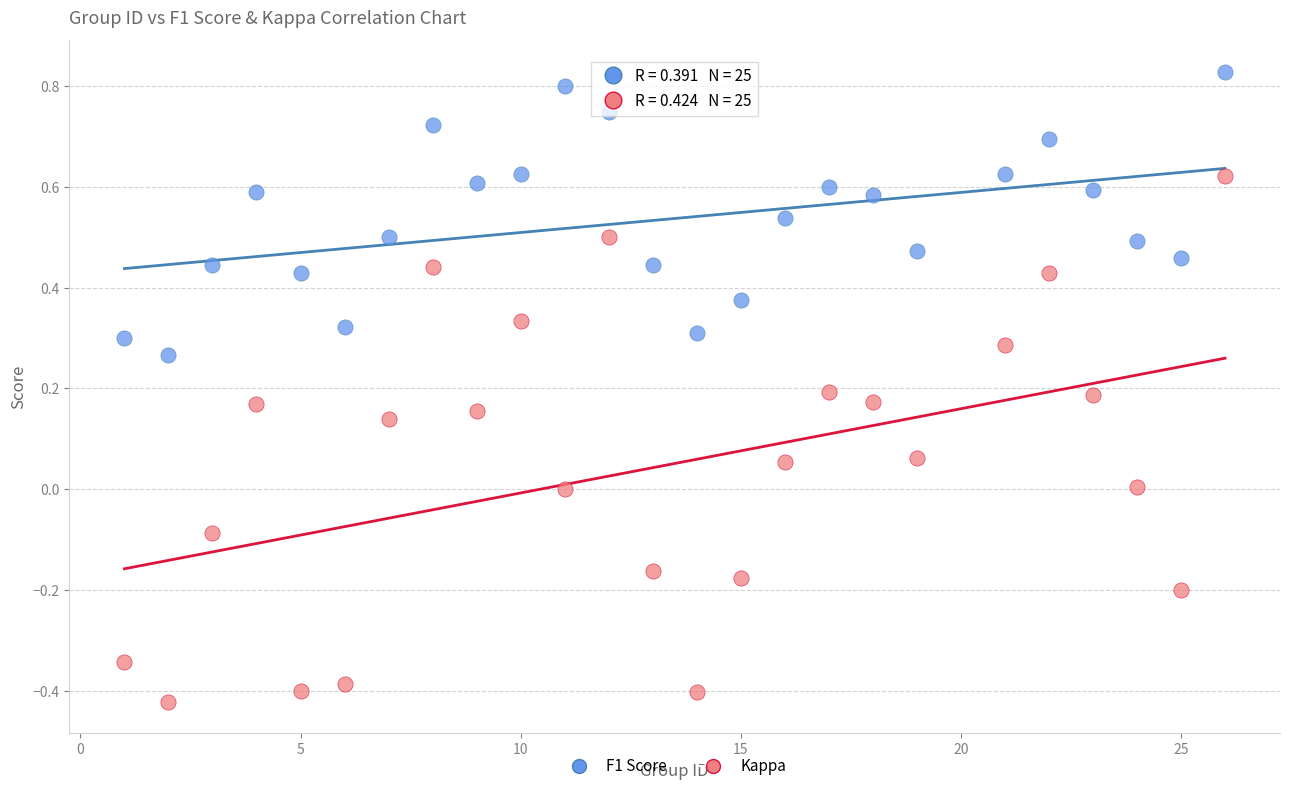

Across all data points, what is the range of X values (max minus min)?

25.0